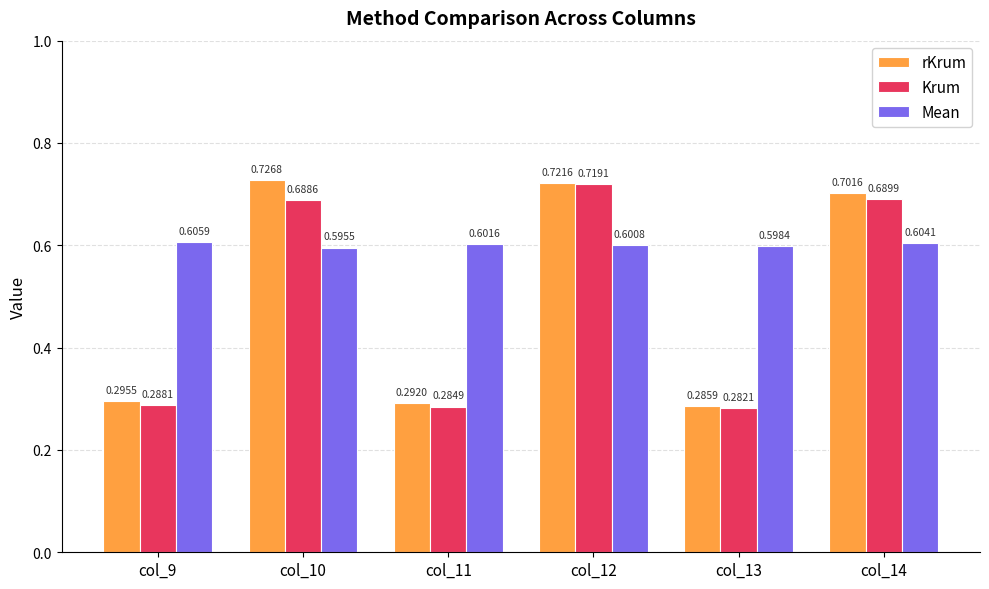

Is the value of Krum at col_10 greater than the value of rKrum at col_10?

No